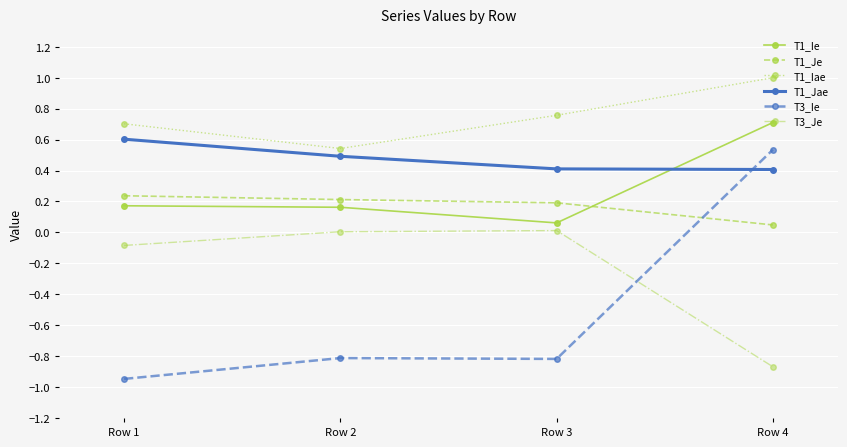

What is the sum of all T1_Iae values?

3.0